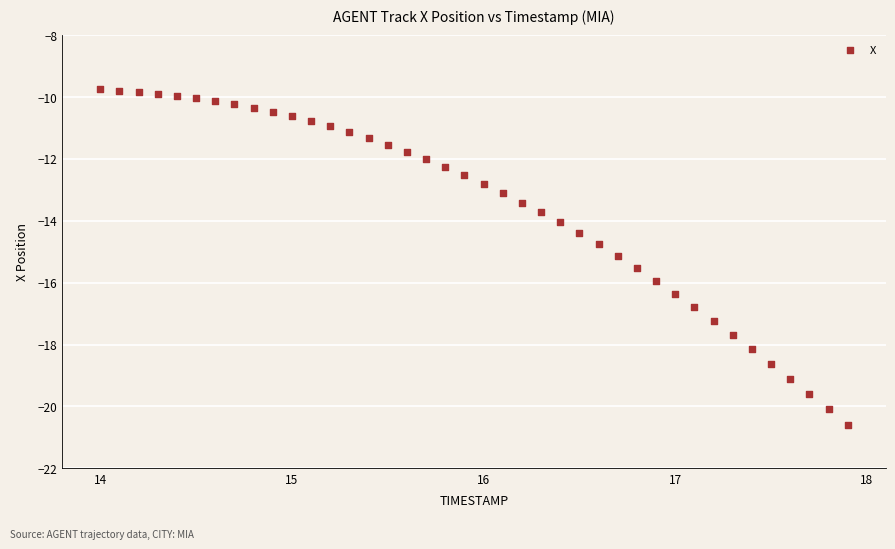

What is the range of Y values (max minus min)?

10.8